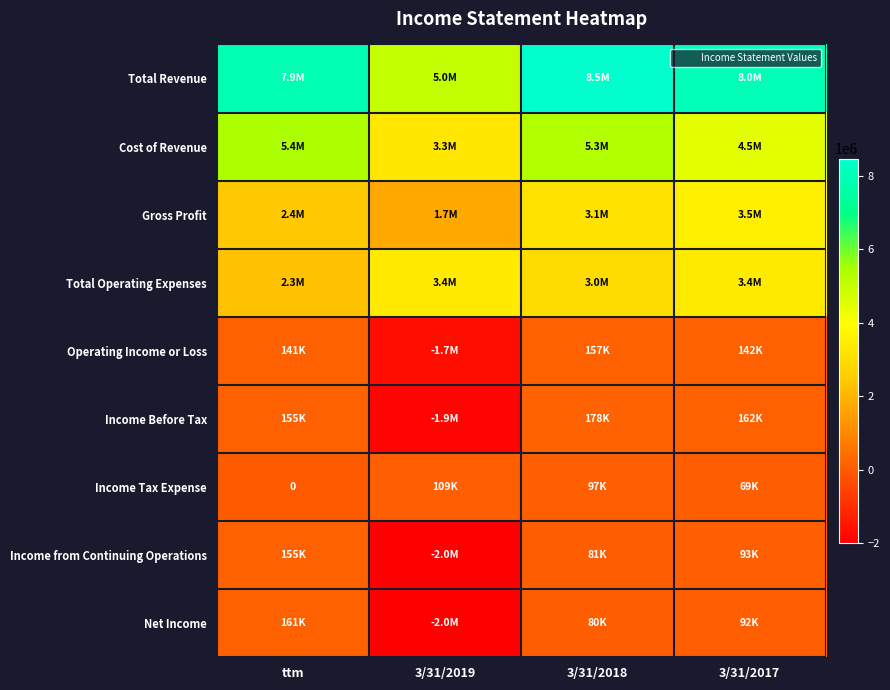

What is the smallest value displayed?

-2000000